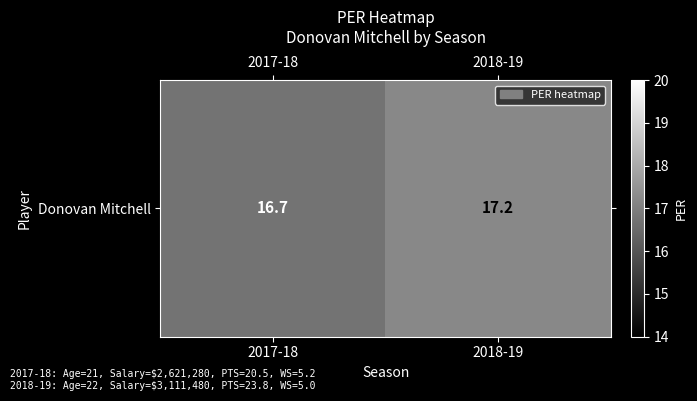

Where is the data nearest to the value 16?

2017-18